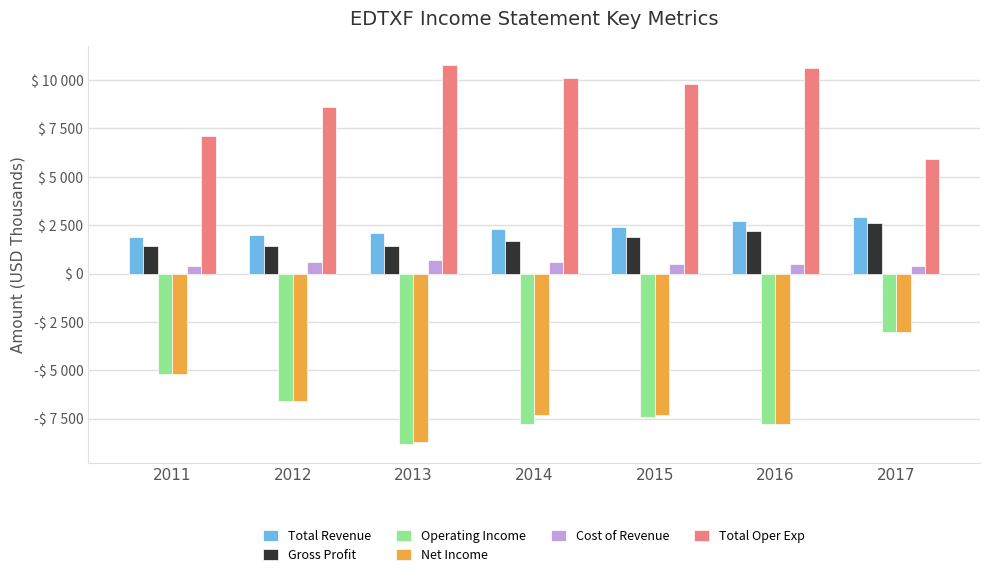

What is the sum of the Gross Profit values at 2016 and 2013?

3600